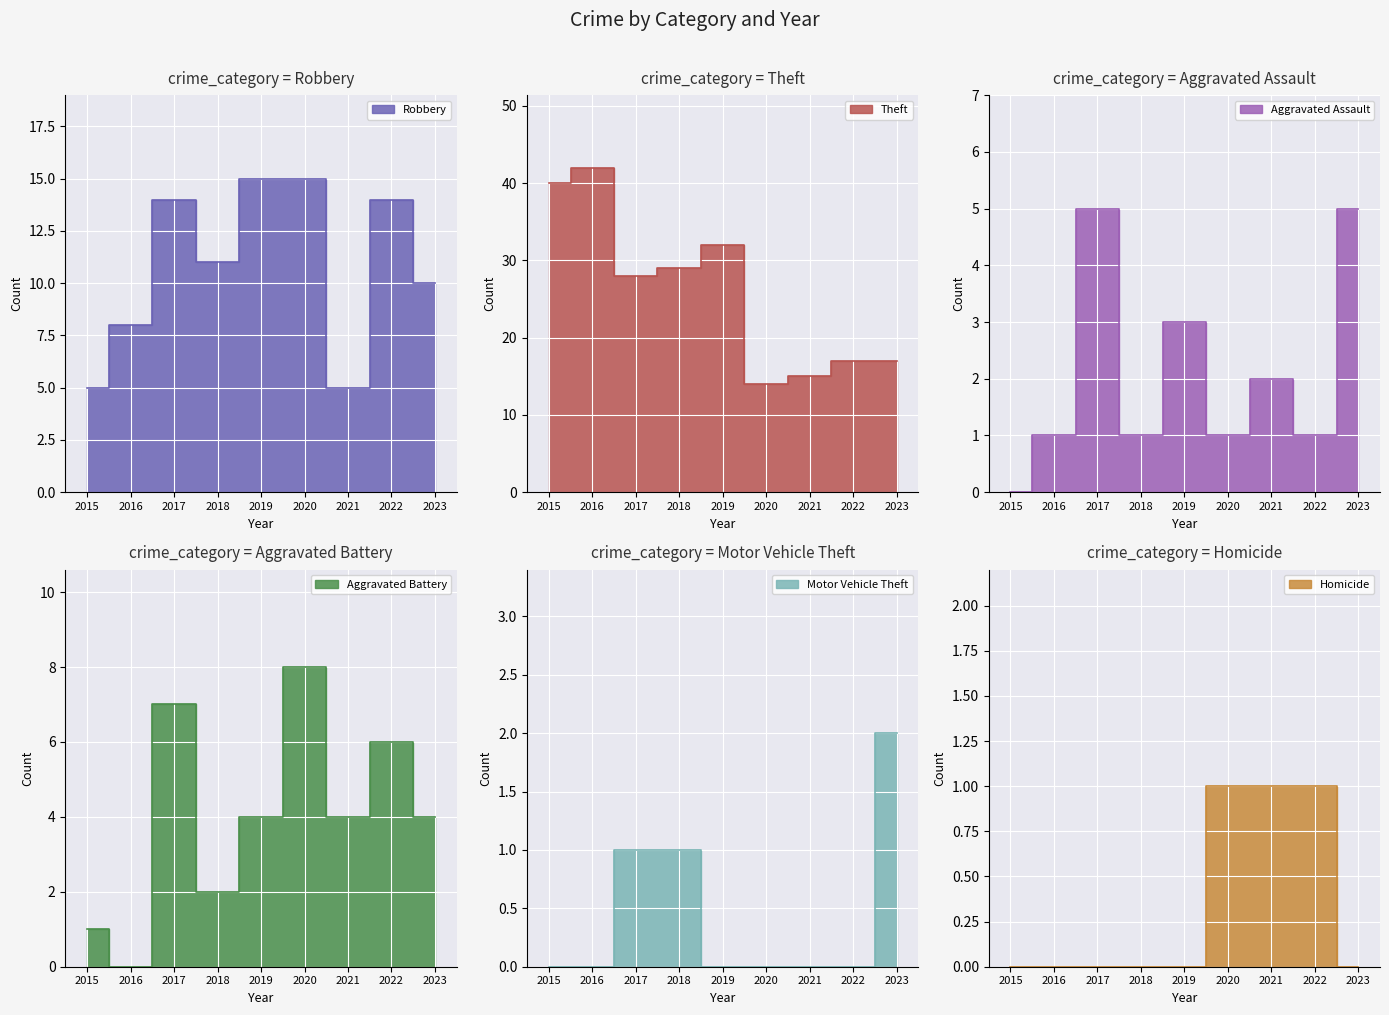

How many series are shown in this chart?

6